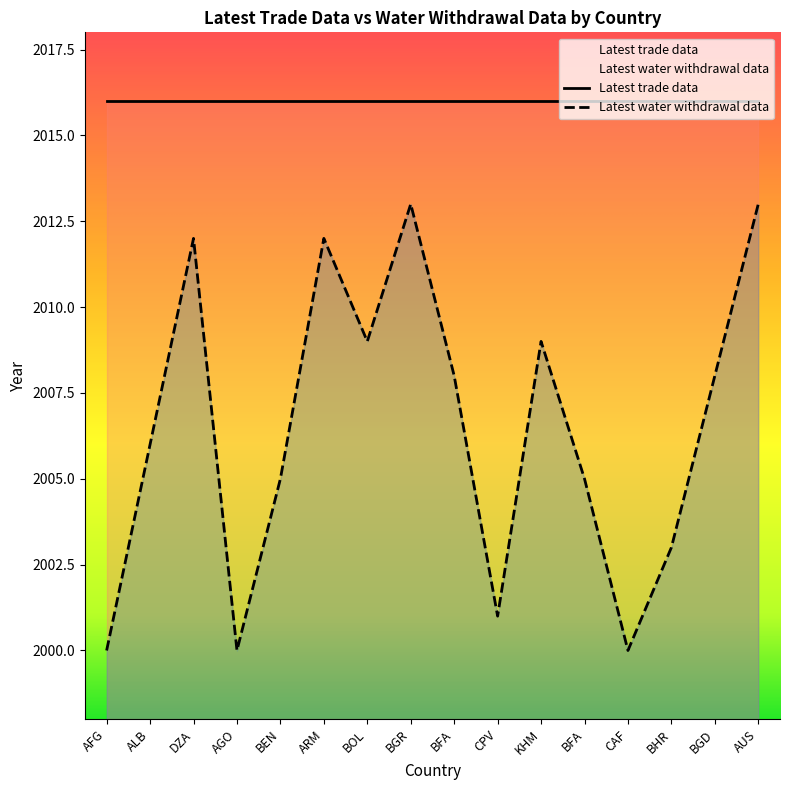

What is the difference between the second highest and second lowest values?

13